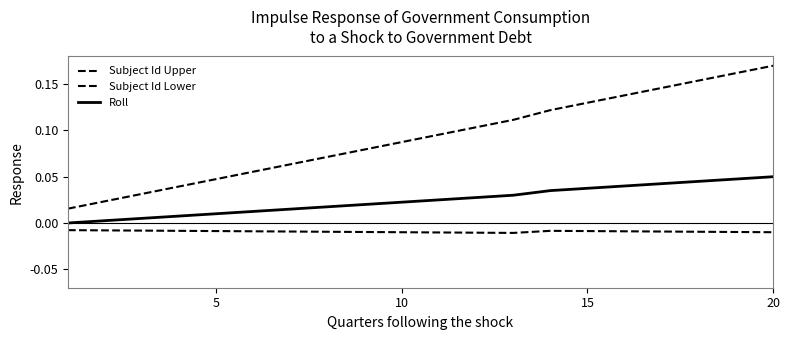

What is the maximum value for Subject Id Upper?

0.2